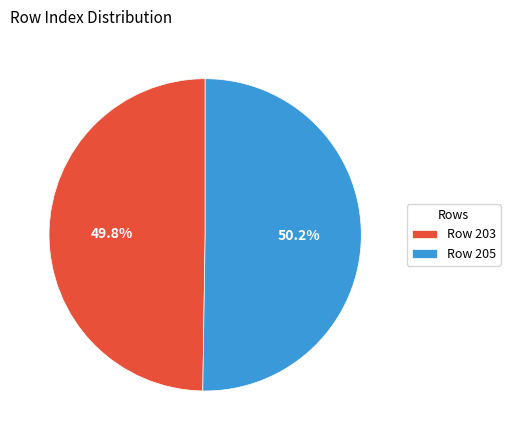

What is the total percentage of Row 205 and Row 203?

100.0%